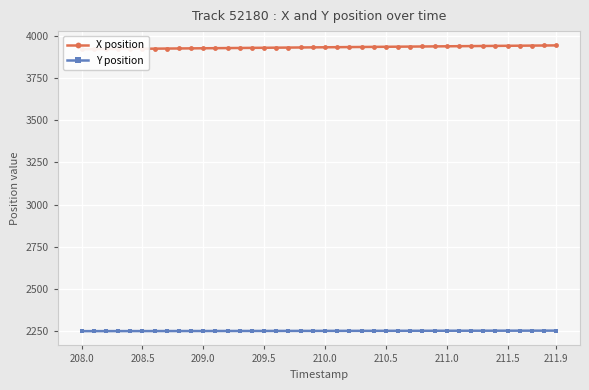

What is the minimum value for Y position?

2248.1